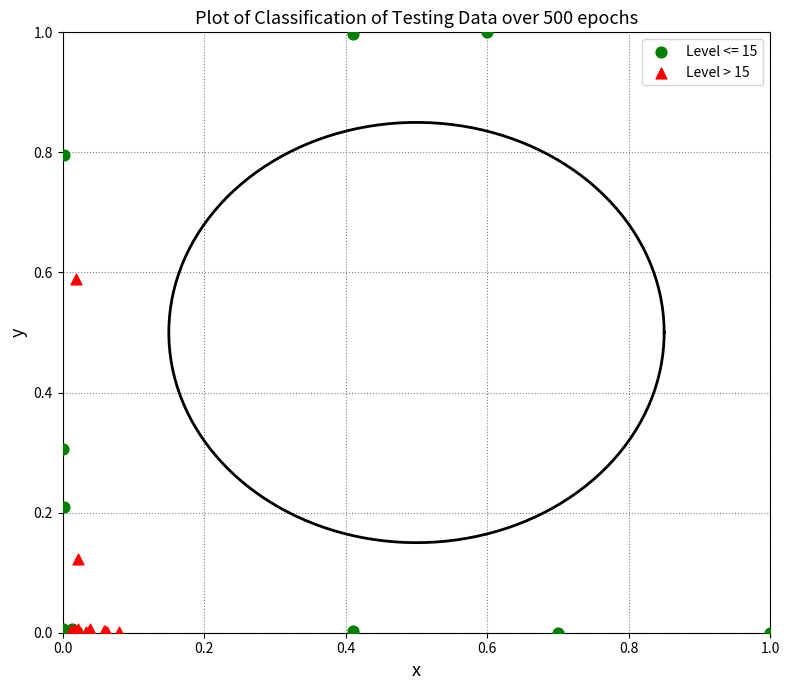

Which series reaches the maximum Y coordinate?

Level <= 15